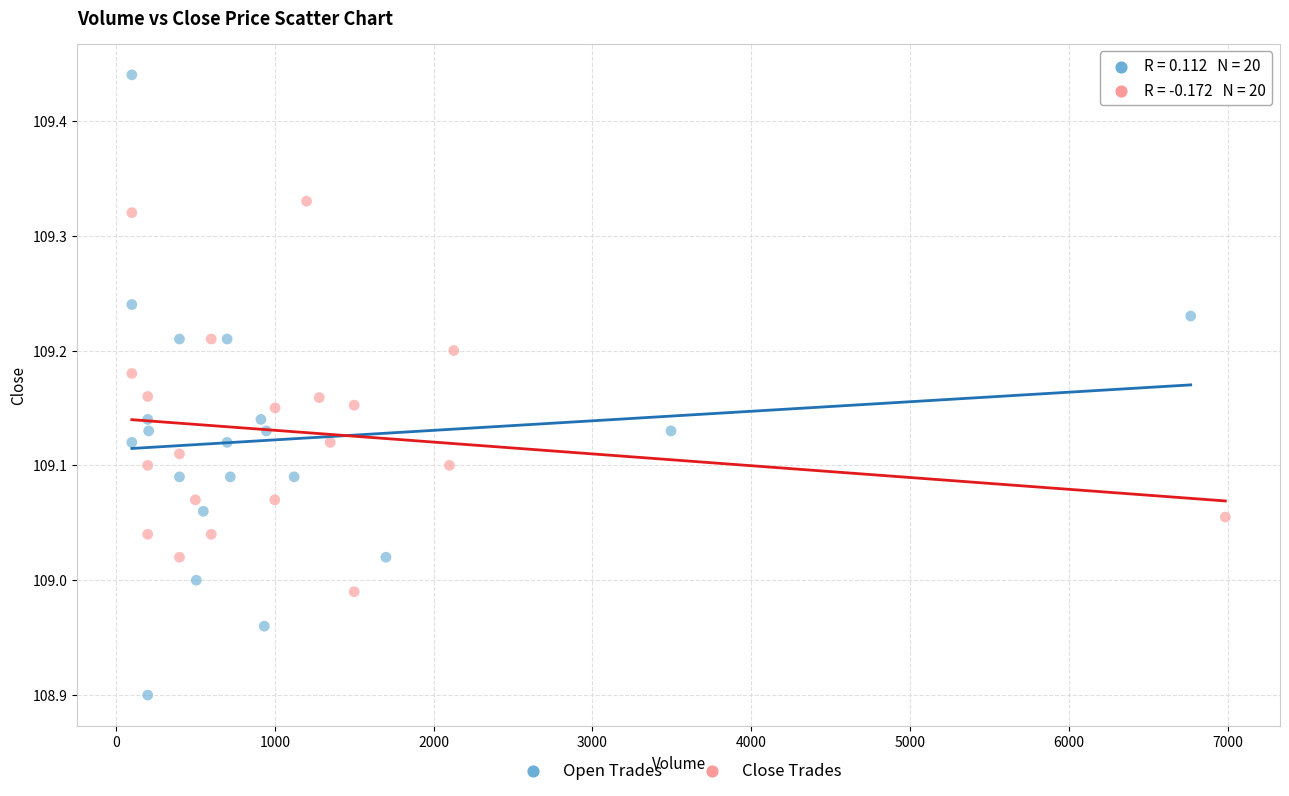

Which series contains the highest Y value?

Open Trades